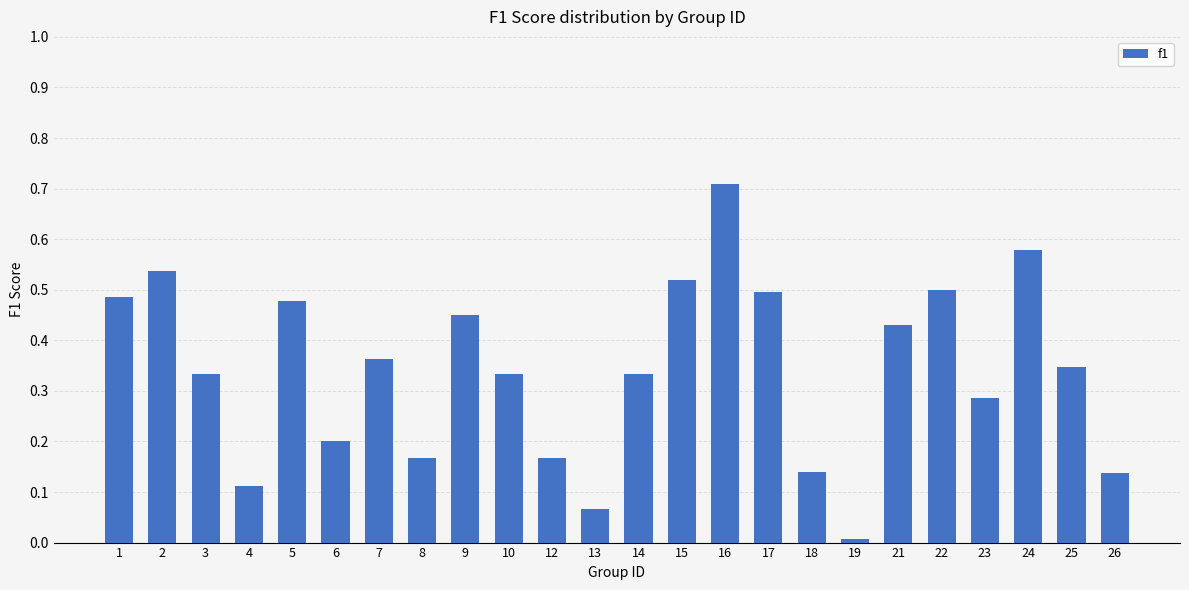

What is the change in value from 9 to 24?

+0.1